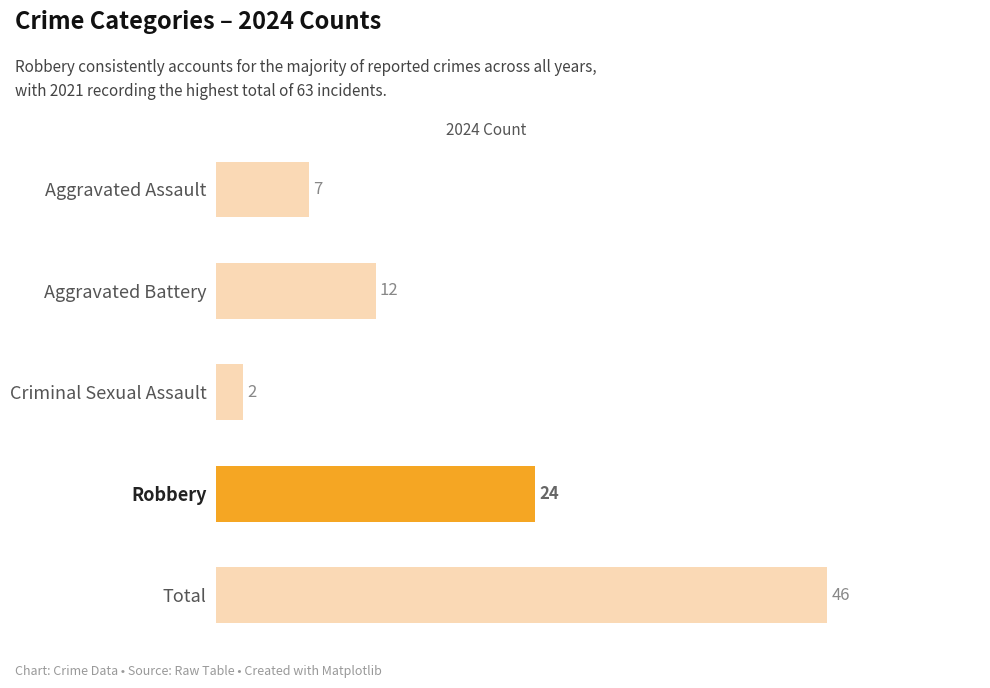

How many series are shown in this chart?

1